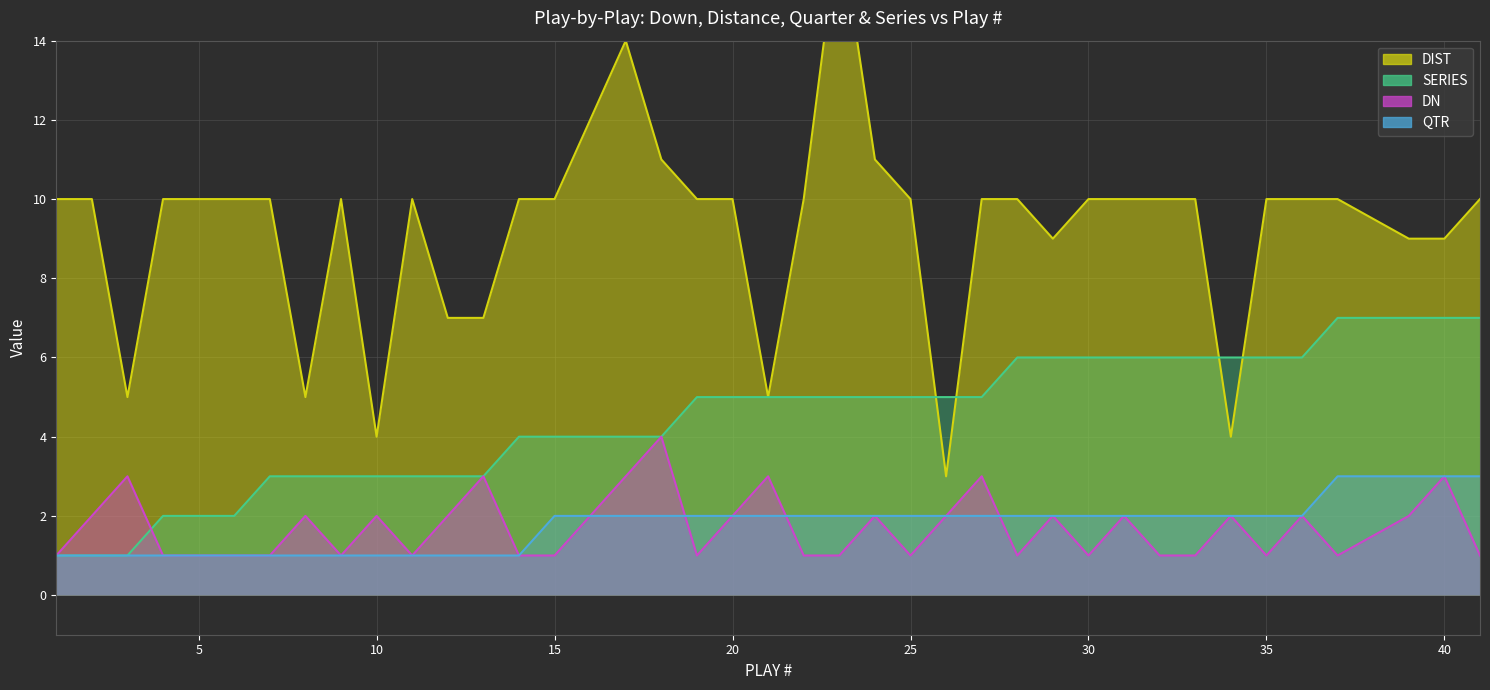

What is the difference between the DN values at 32 and 10?

1